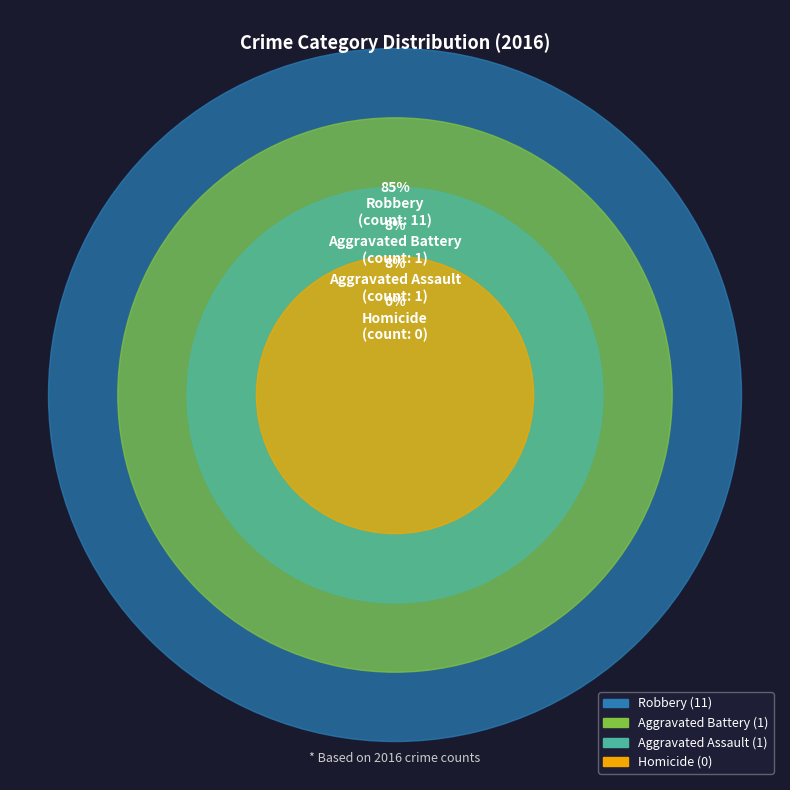

Count the number of slices in the pie.

4